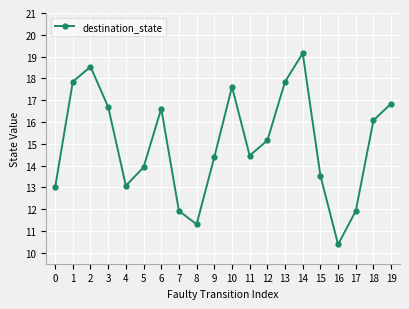

What is the value of the 8th point from the left?

11.9